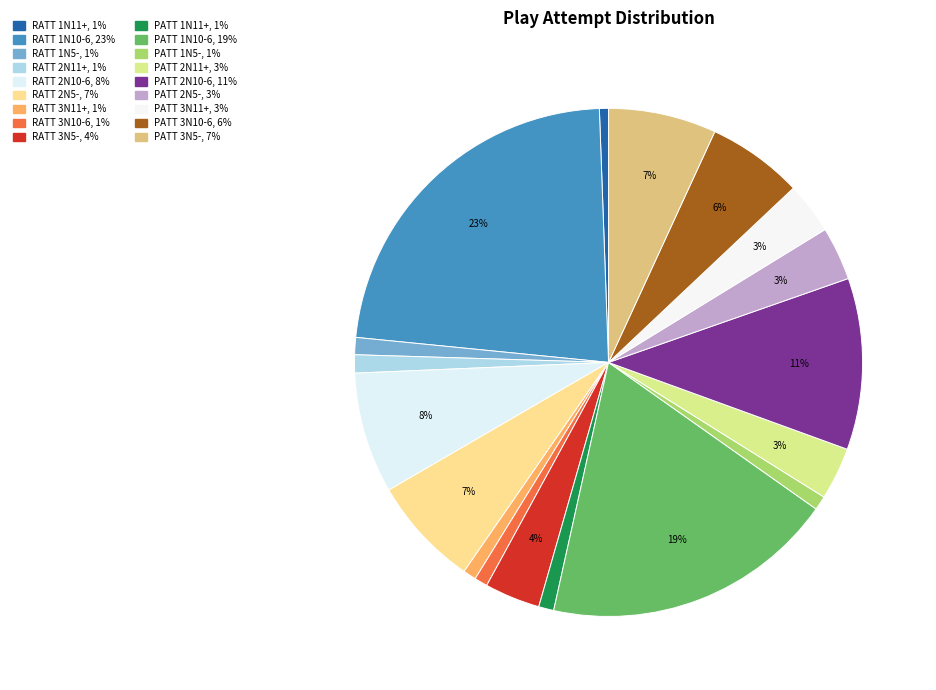

Count the number of slices in the pie.

18